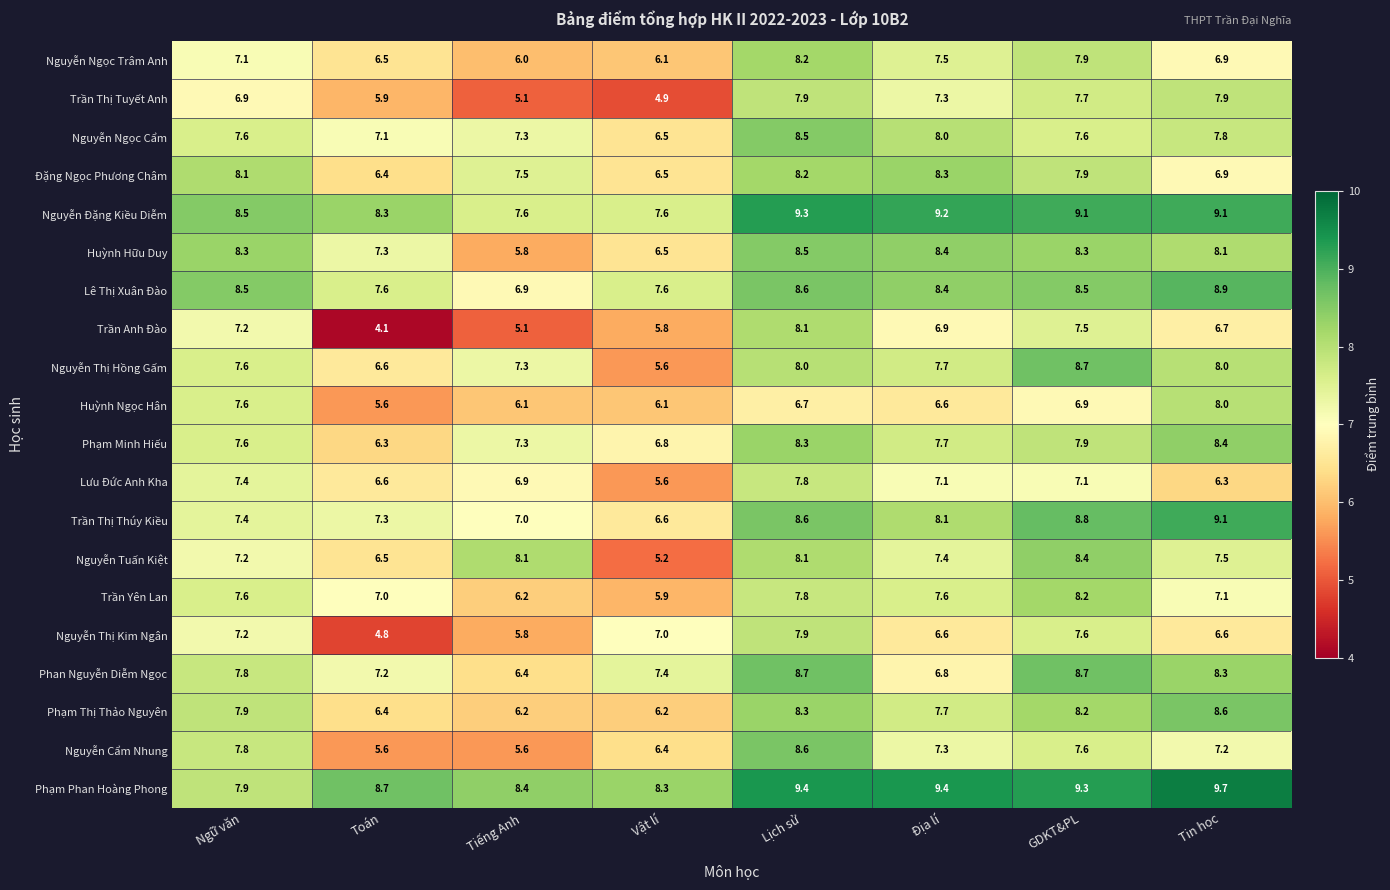

What is the difference between the highest and lowest values at Địa lí?

2.8